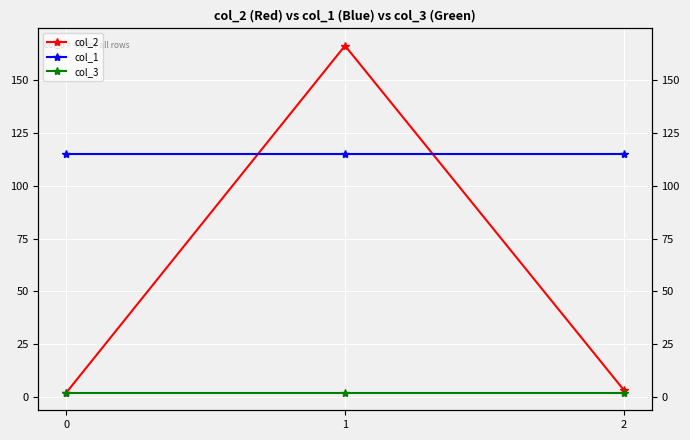

Reading left to right, list all the values displayed in this chart.

col_2: 2.0	166.2	3.3
col_1: 115.0	115.0	115.0
col_3: 2.0	2.0	2.0